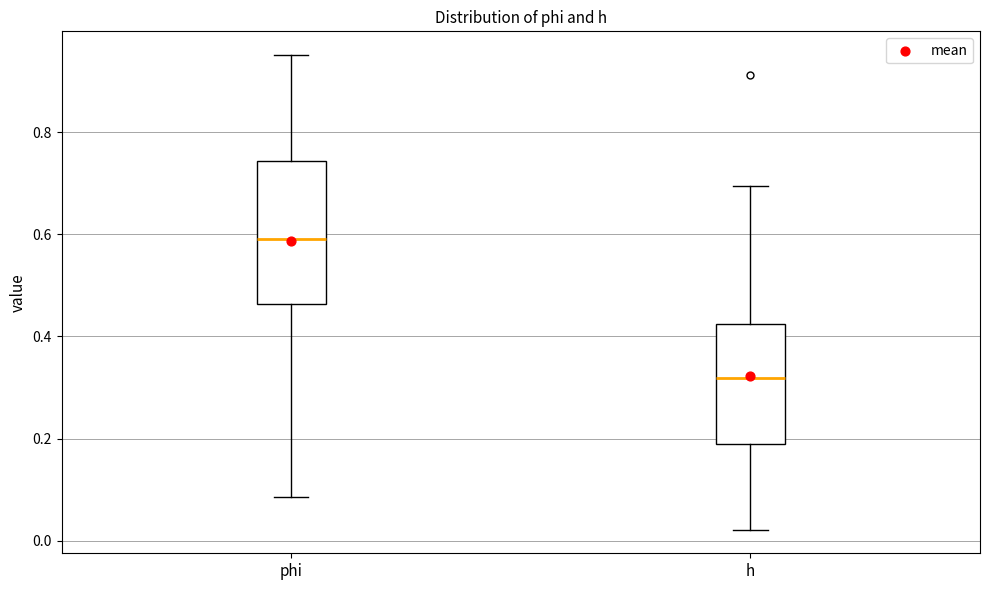

Where does the lower whisker of the box for phi end on the y-axis? The values are not printed on the chart, so give them approximately, as read against the axis.

0.08